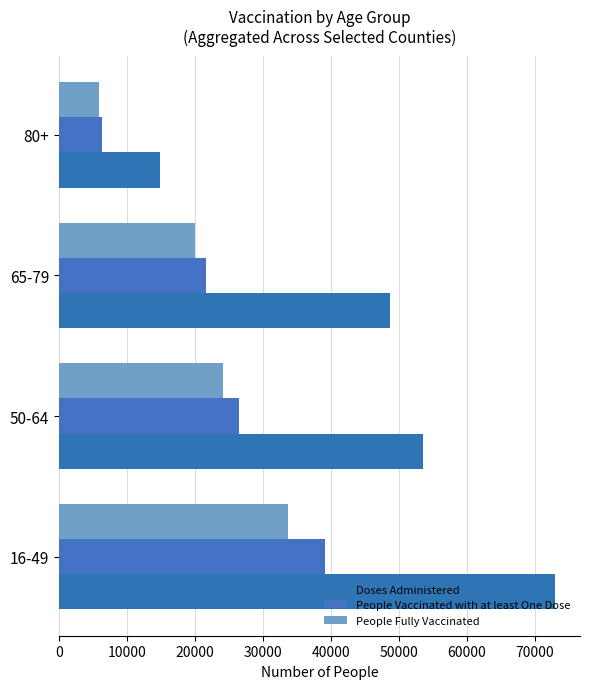

List the labels in order of People Vaccinated with at least One Dose value, largest first.

16-49, 50-64, 65-79, 80+